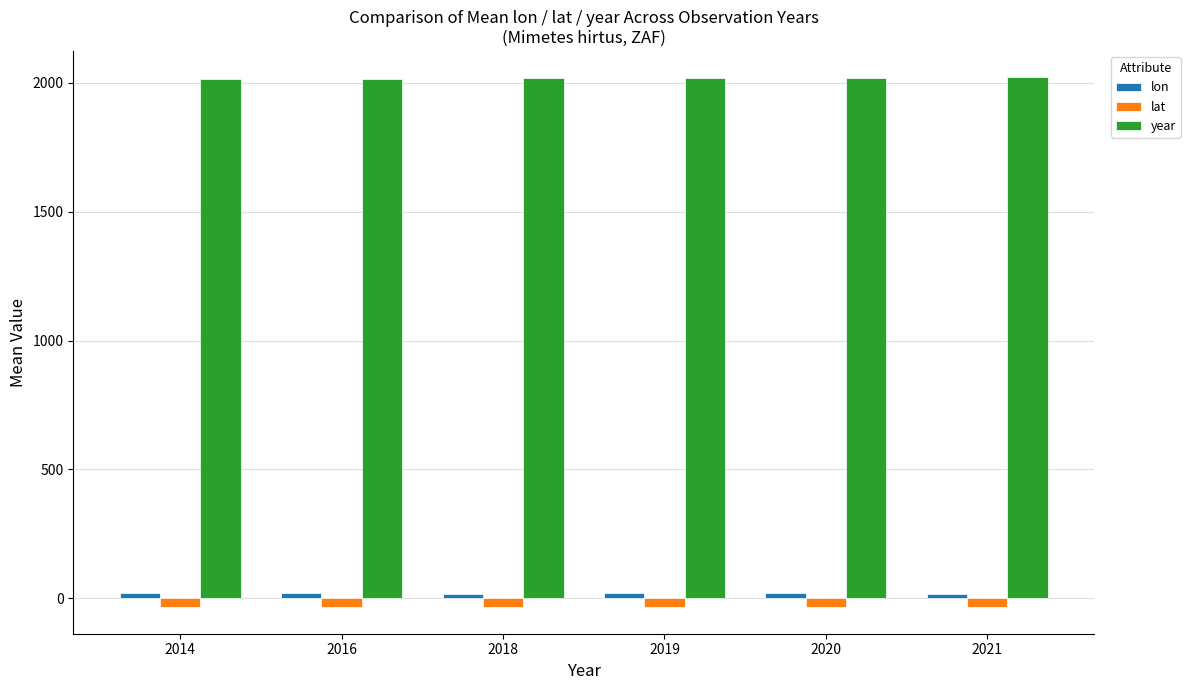

What is the sum of the year values at 2014 and 2018?

4032.0